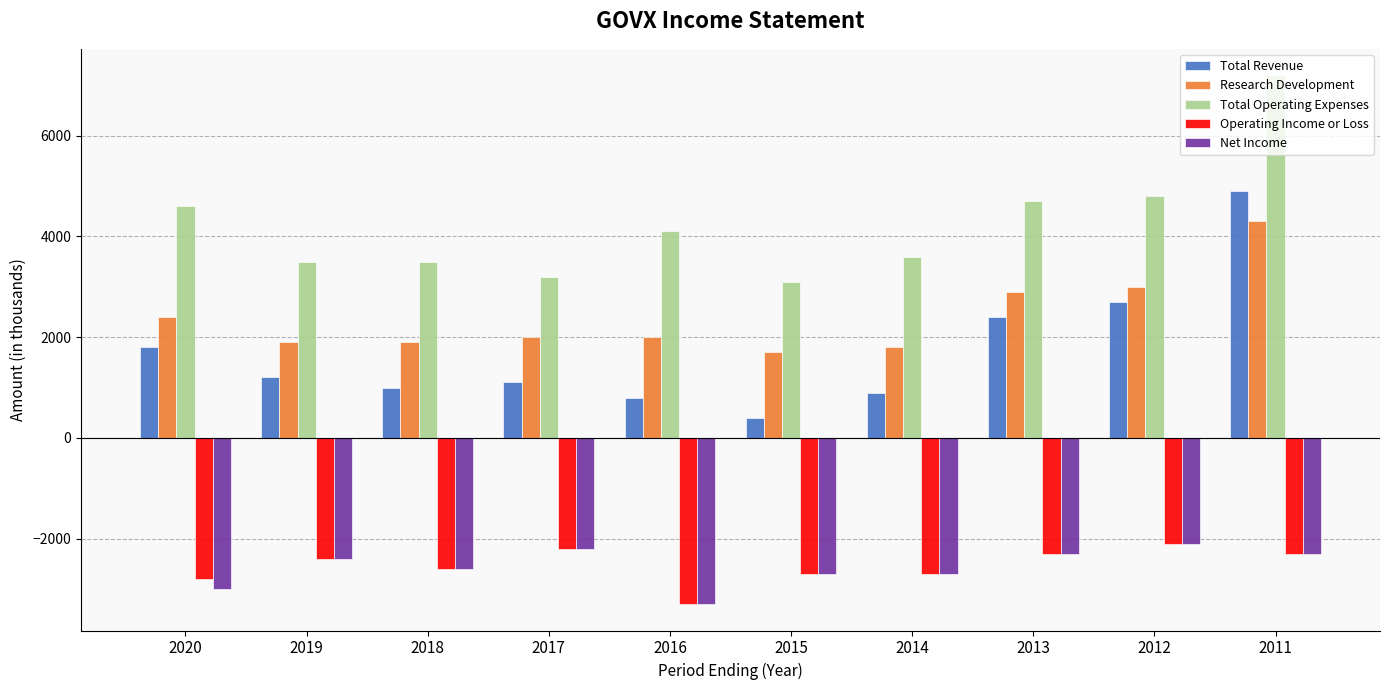

Is it true that Total Revenue equals 511 at 2017?

False